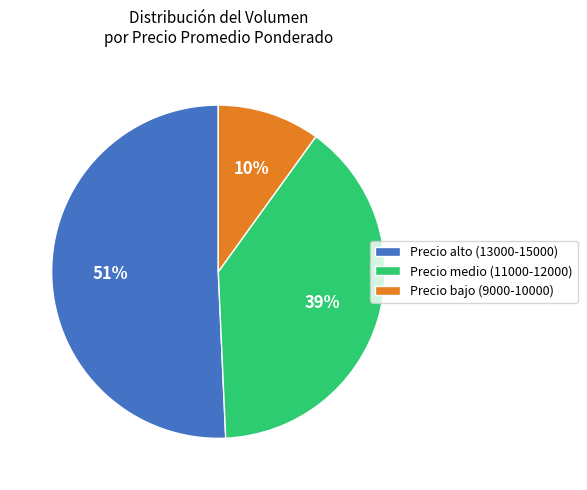

To the nearest percent, what percentage of the pie is Precio medio (11000-12000)?

39%